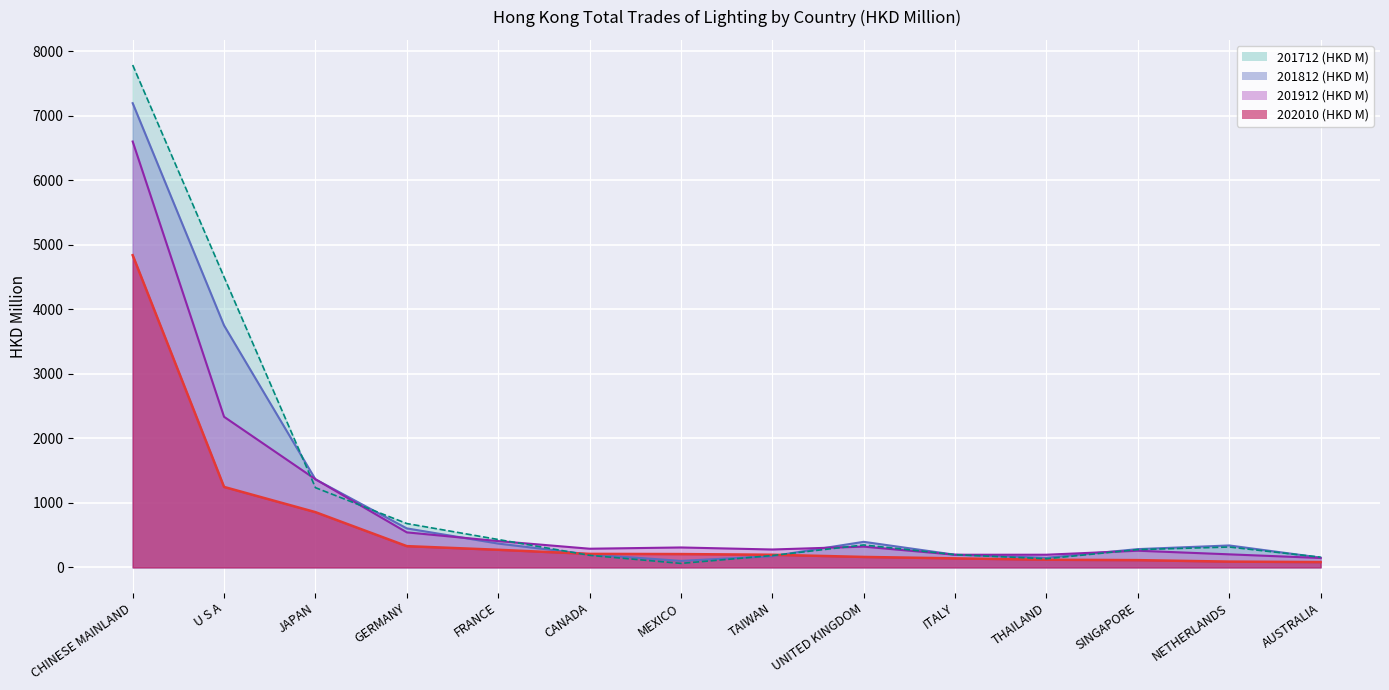

In 201712 (HKD M), how many points are lower than both neighbors (excluding endpoints)?

2